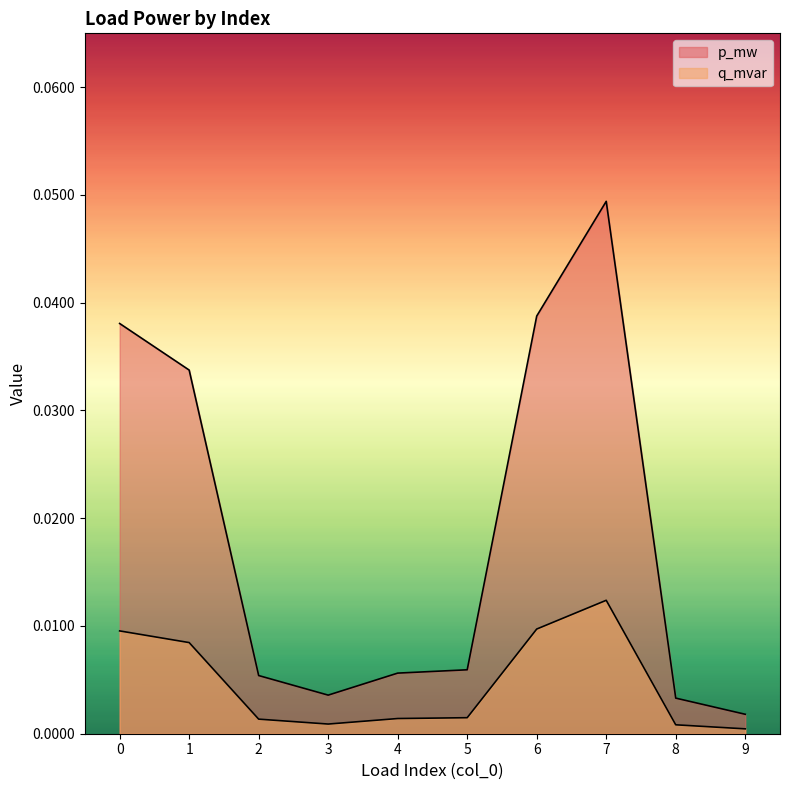

Count the number of data series in this chart.

2